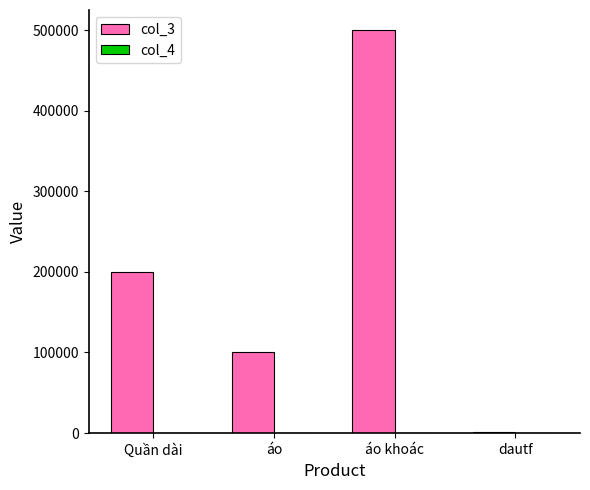

Is it true that col_3 equals 31004 at áo?

False